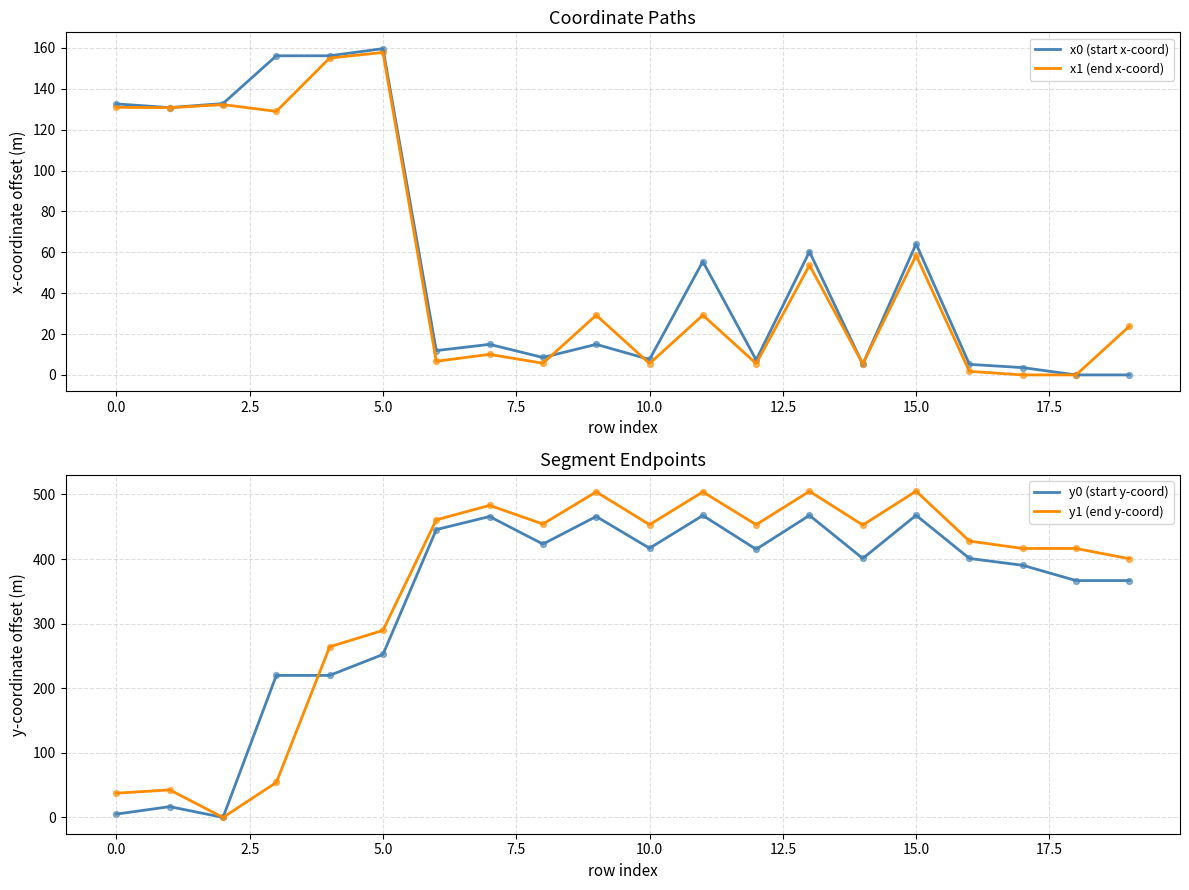

At how many categories does at least one series exceed 30?

20